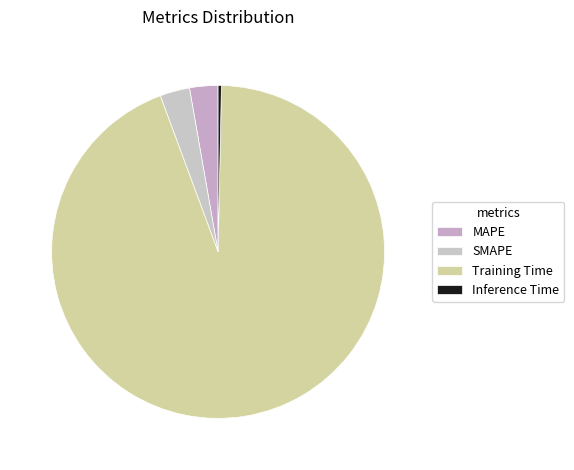

To the nearest percent, what is the difference between the largest and smallest slice percentages?

94%